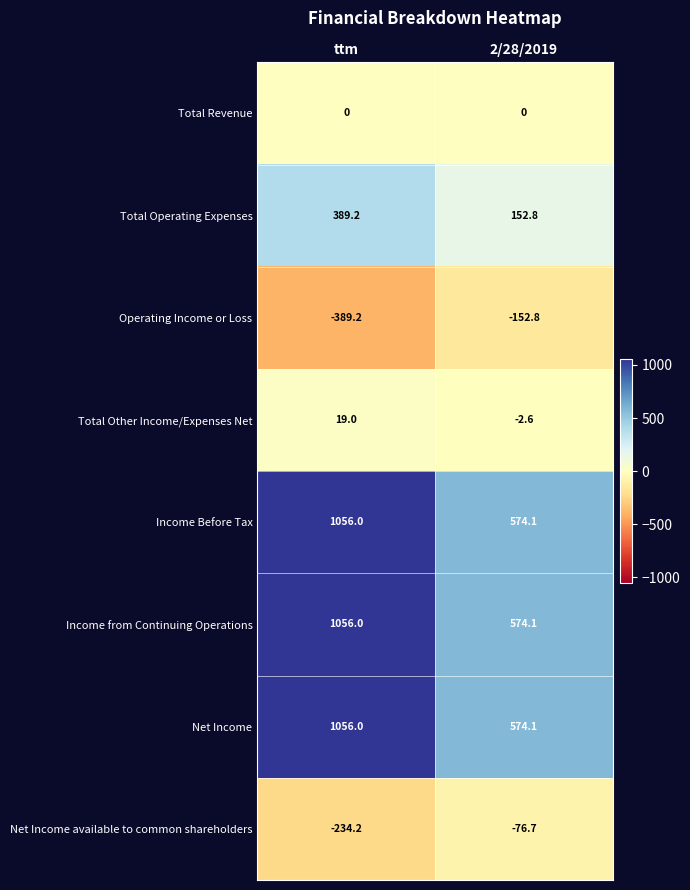

At which category is the sum across all series the highest?

ttm